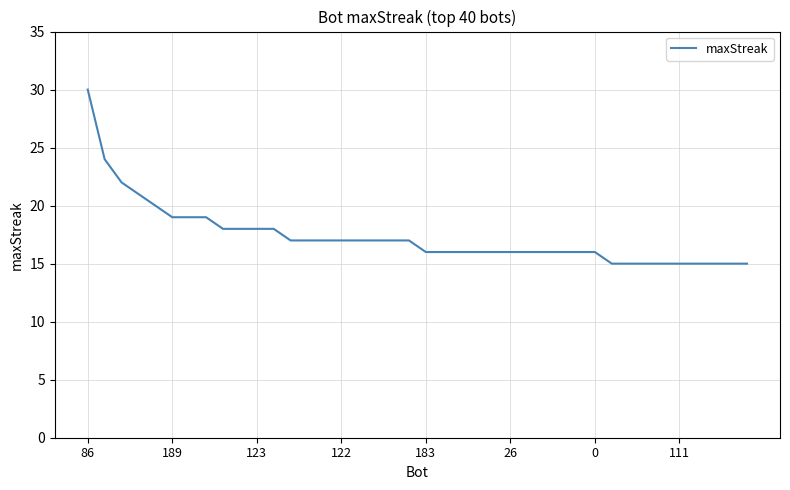

What is the greatest value displayed?

30